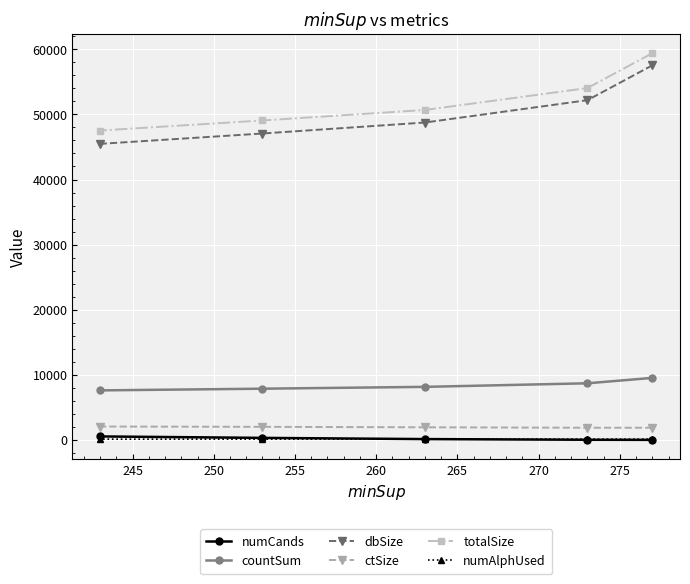

Is the value of countSum at 260 greater than the value of numCands at 245?

Yes